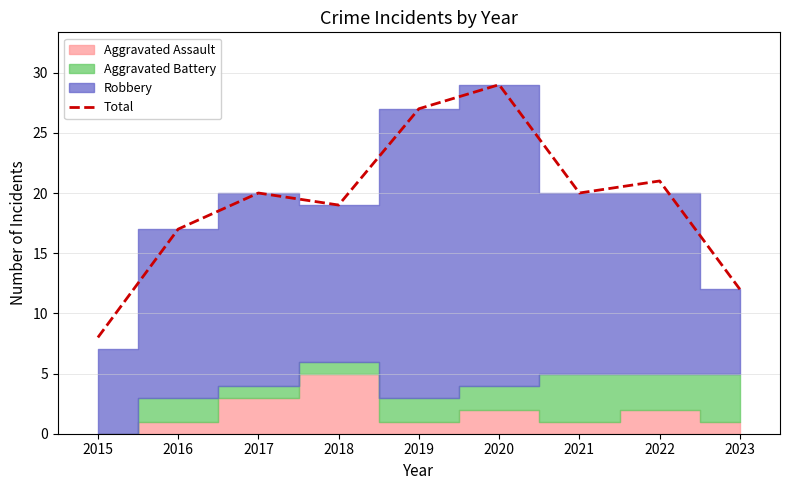

What is the change in value from 2017 to 2018?

-1